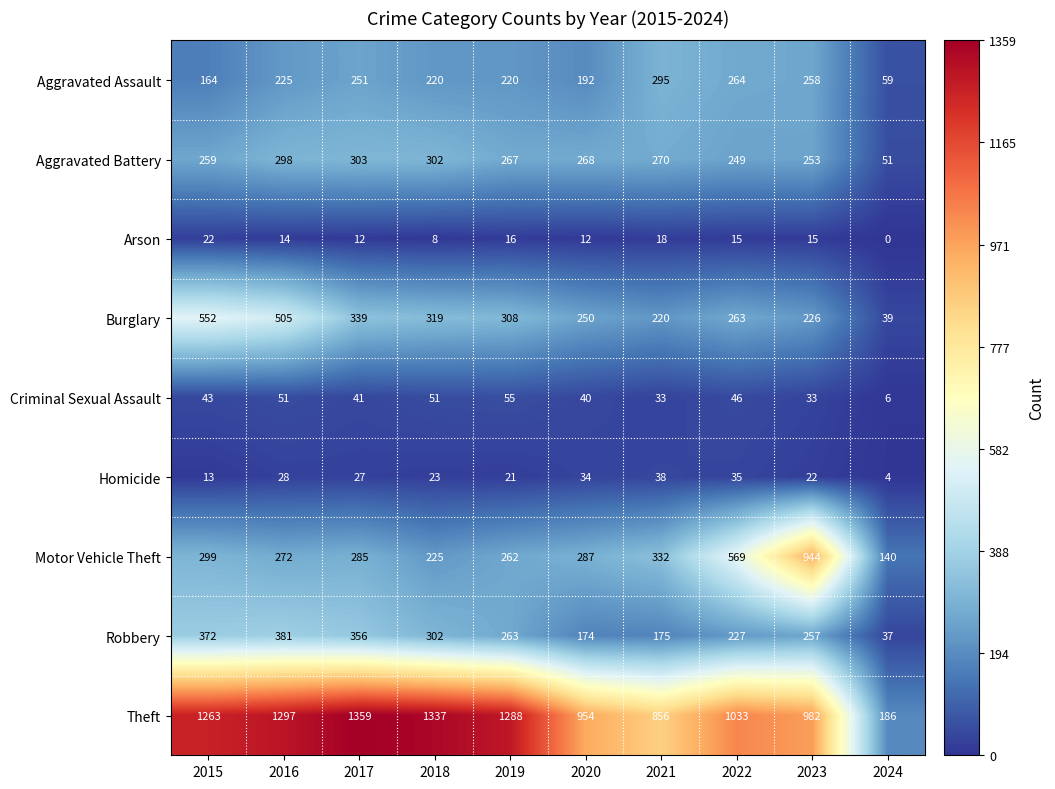

The value of Criminal Sexual Assault at 2020 is 57. True or false?

False